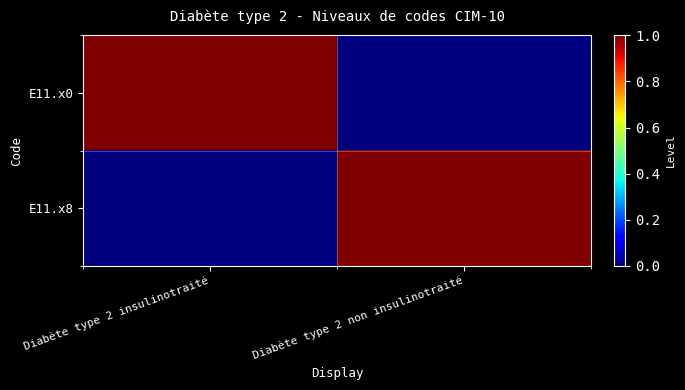

Between Diabète type 2 insulinotraité and Diabète type 2 non insulinotraité, which series saw the biggest shift?

E11.x0